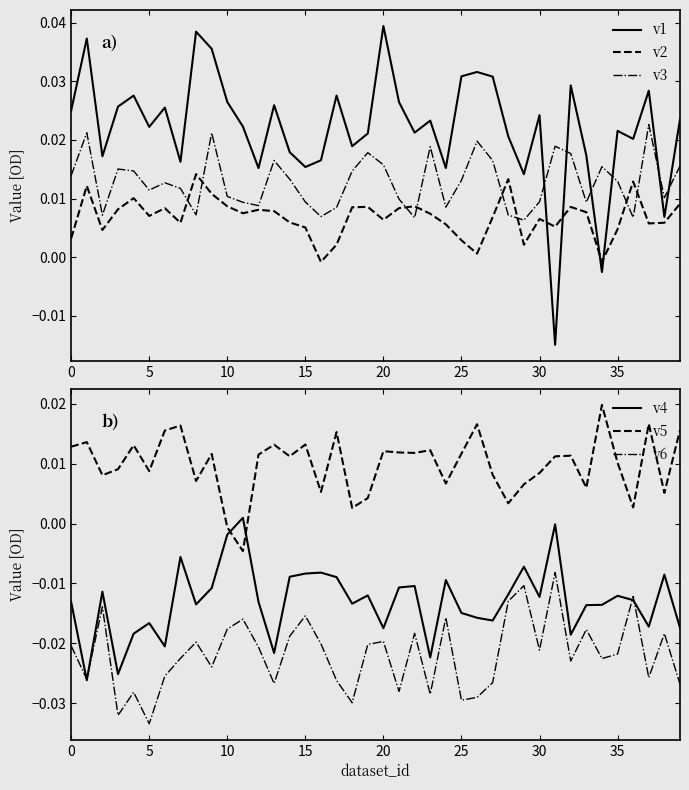

What is the sum of all v6 values?

-0.9